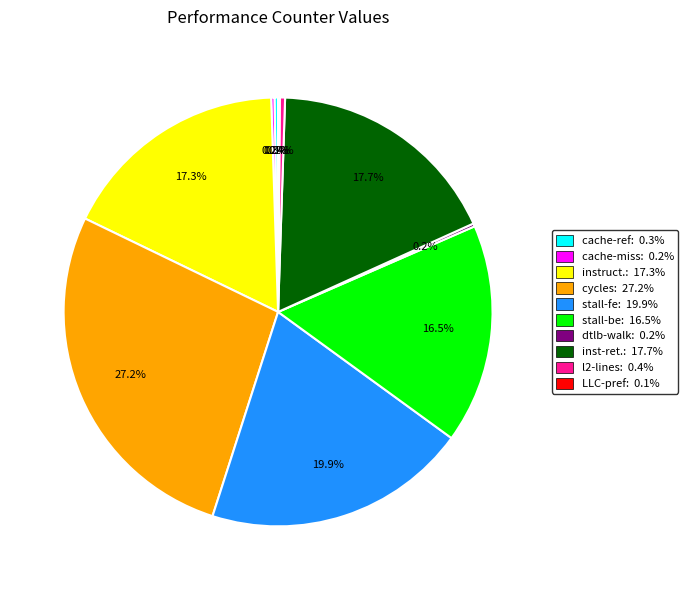

Does any single category account for the majority?

No